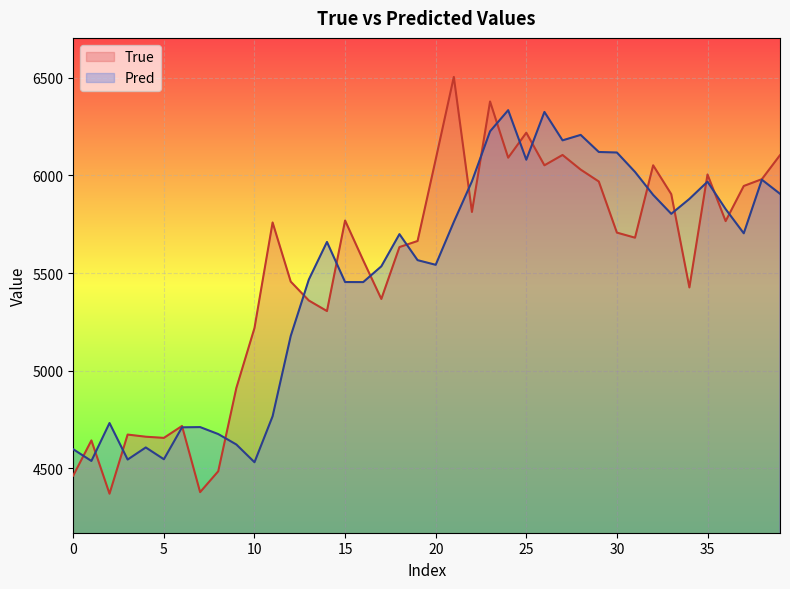

What is the difference between the maximum and minimum values in the Pred series?

1804.3